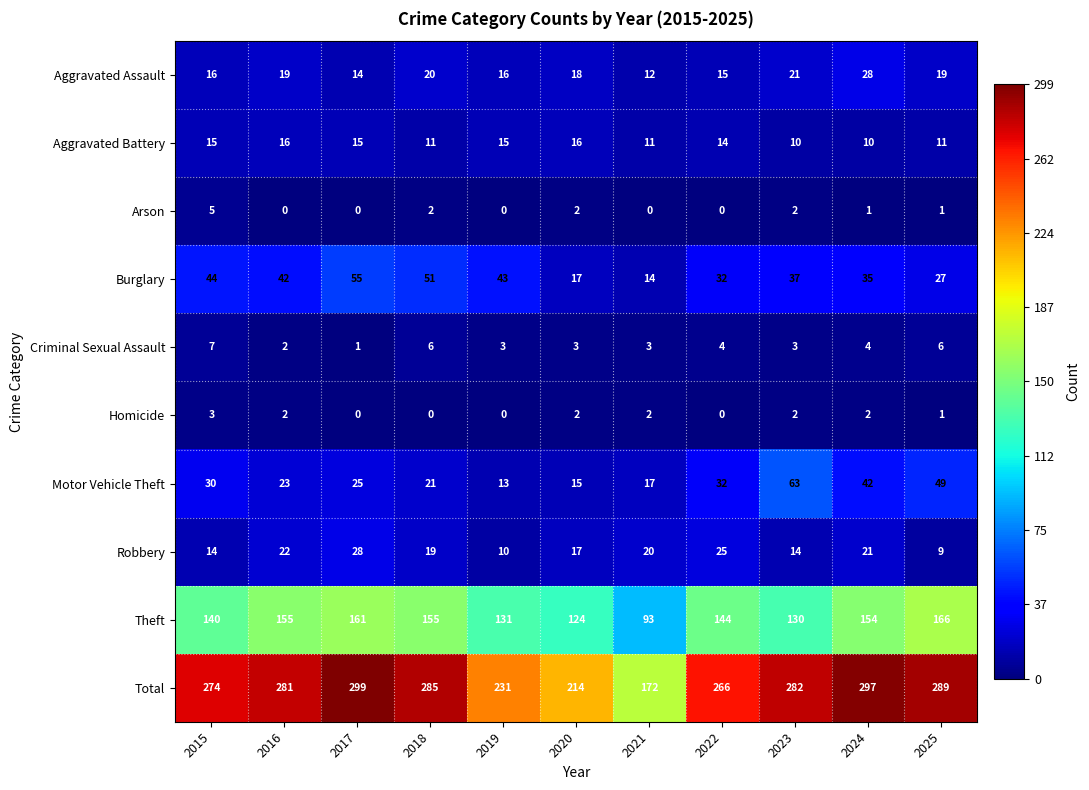

What is the total value across all series at 2016?

562